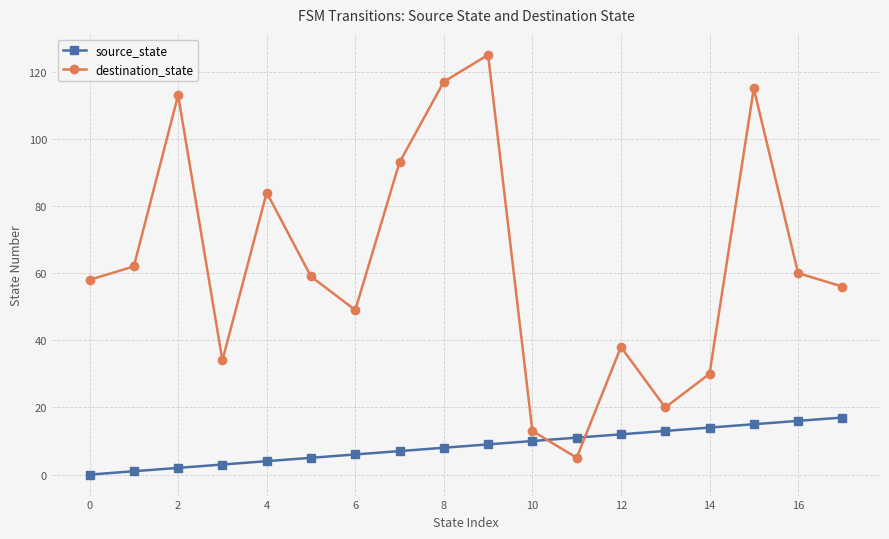

How many distinct data groups are displayed?

2